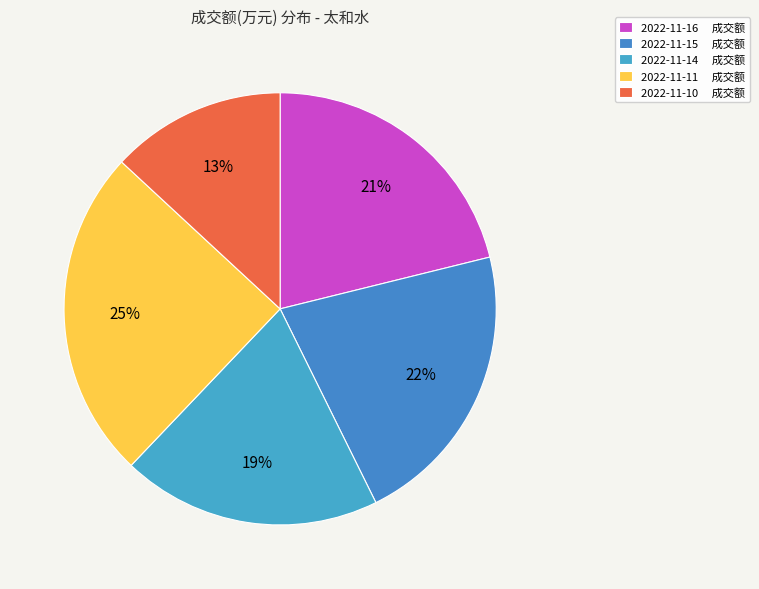

To the nearest percent, what portion does 2022-11-14 represent?

19%